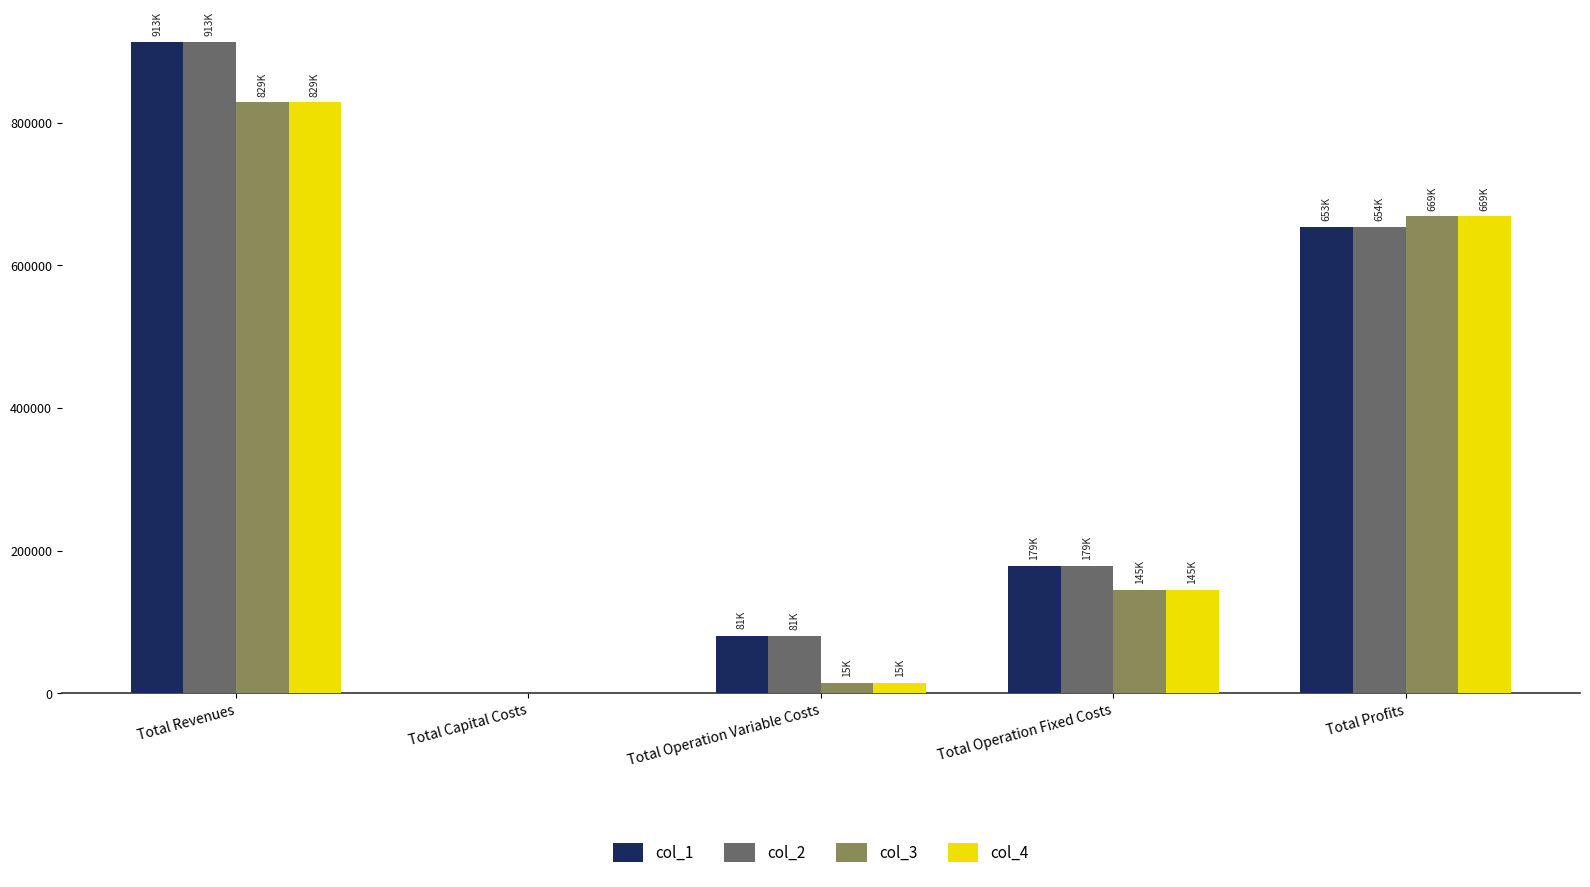

Count the number of categories in the chart.

5